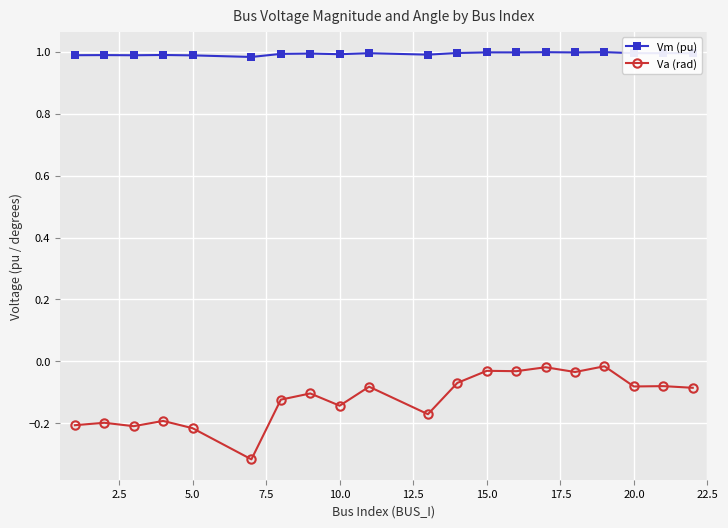

Which series has the largest range (max minus min)?

Va (rad)